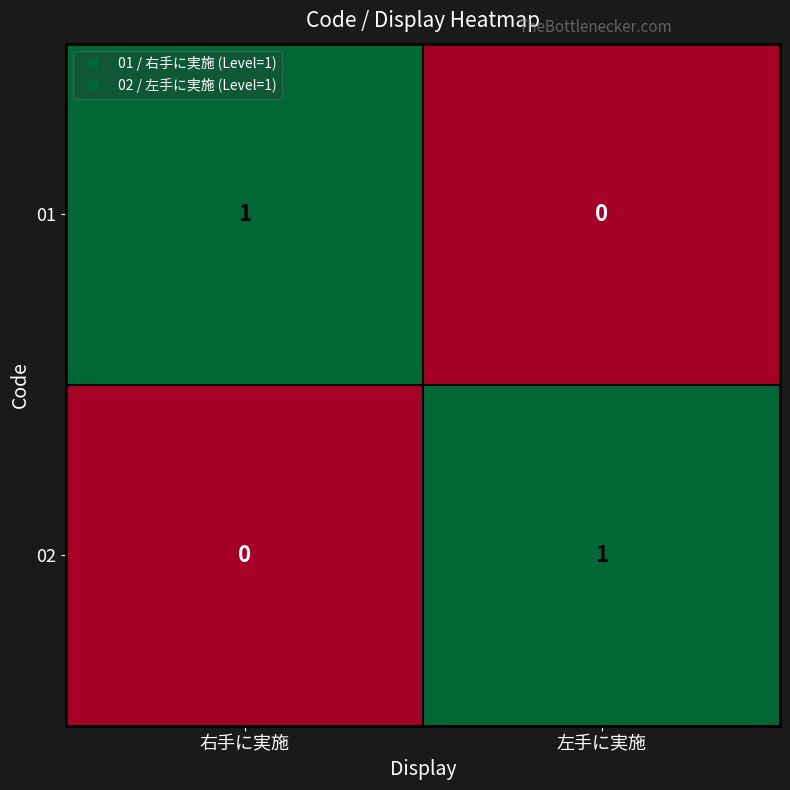

Rank the series at 左手に実施 from lowest to highest value.

01, 02